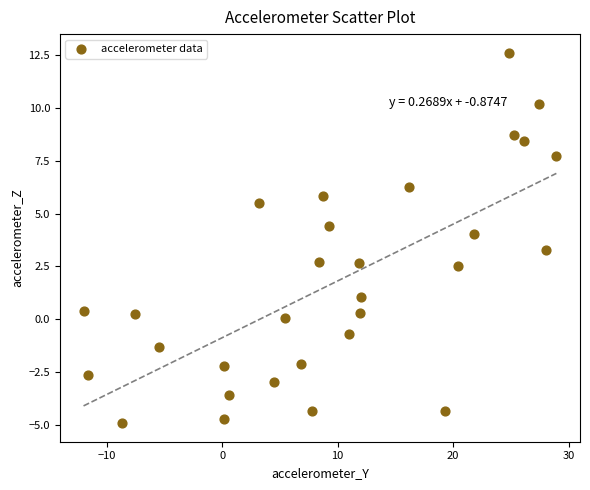

What is the range of Y values (max minus min)?

17.5